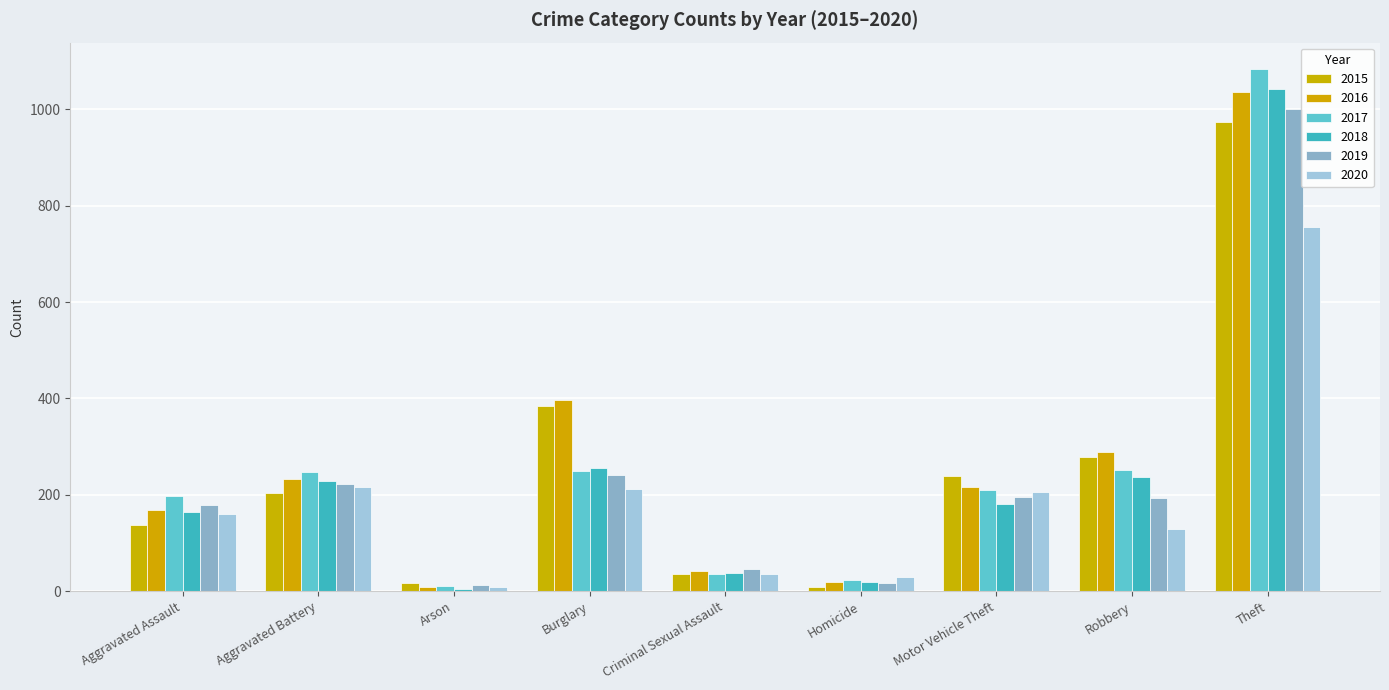

What is the value of the 2020 bar at the 2nd from the left?

216